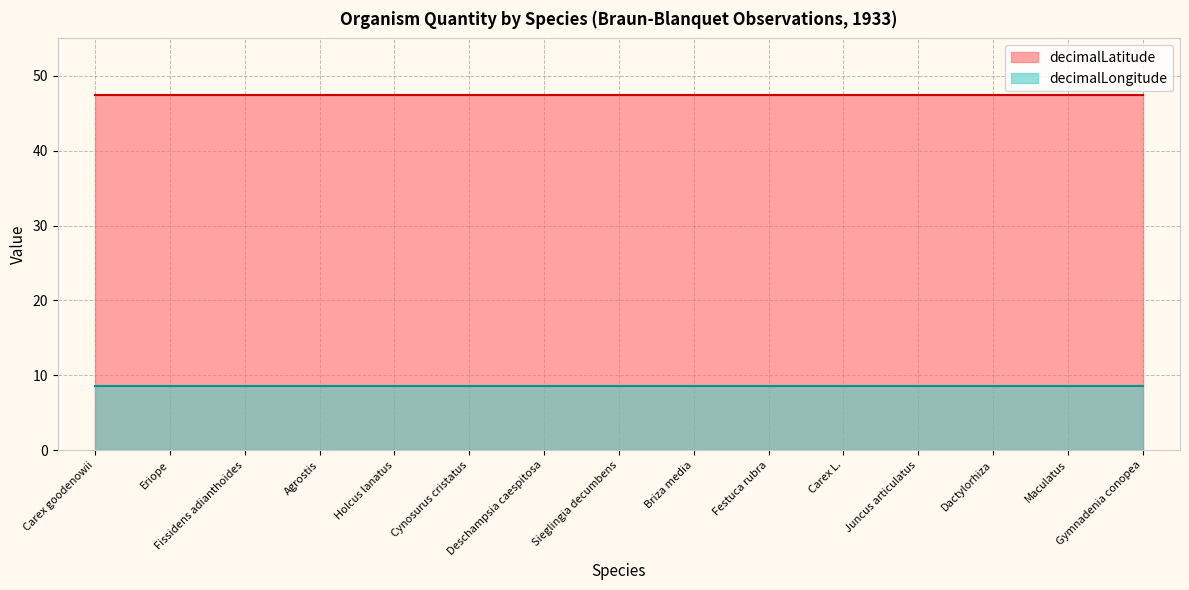

What position from the left is Fissidens adianthoides?

3